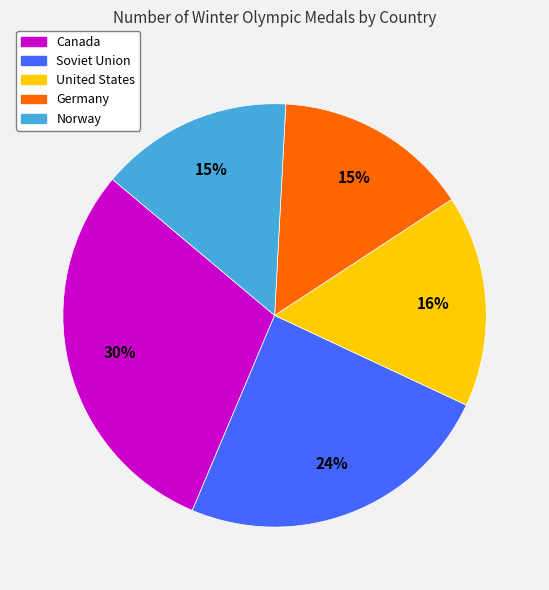

To the nearest percent, what is the combined percentage of Germany and Soviet Union?

39%